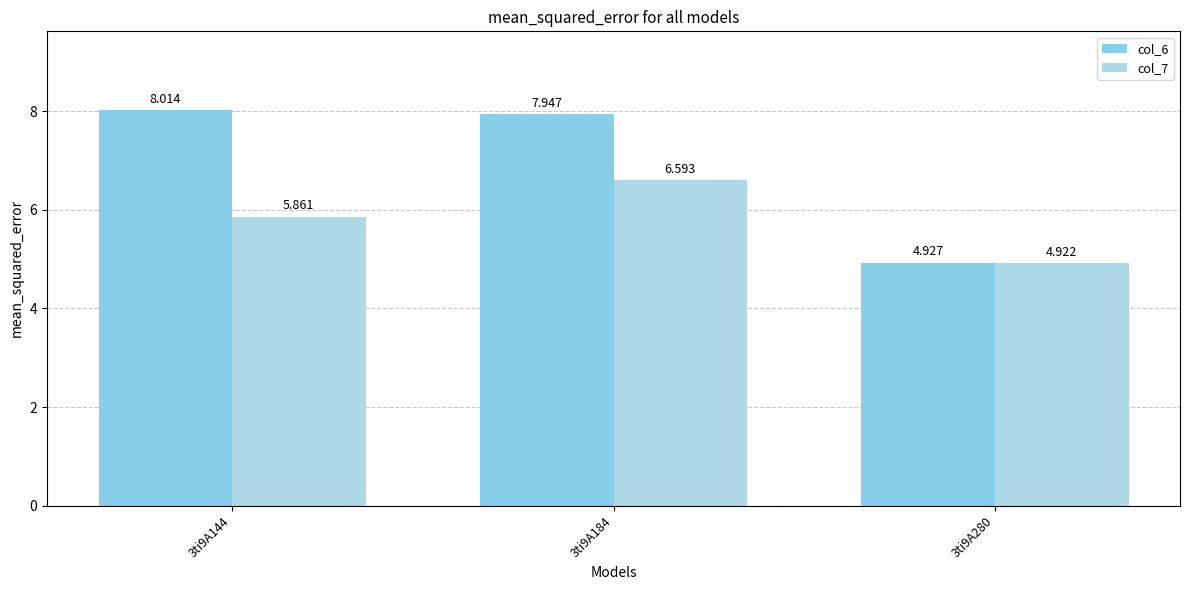

Reading left to right, what are all the values shown in this chart?

col_6: 3ti9A144=8.0	3ti9A184=7.9	3ti9A280=4.9
col_7: 3ti9A144=5.9	3ti9A184=6.6	3ti9A280=4.9